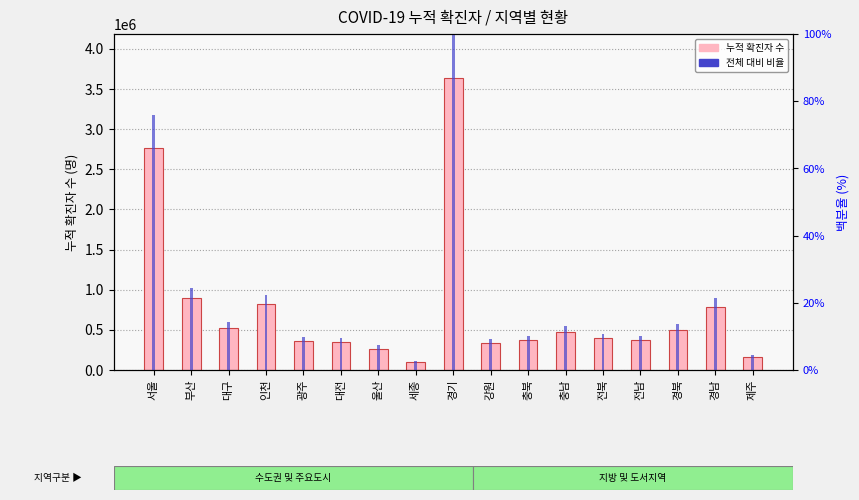

The 백분율(%) series shows 34.9 at 인천. True or false?

False